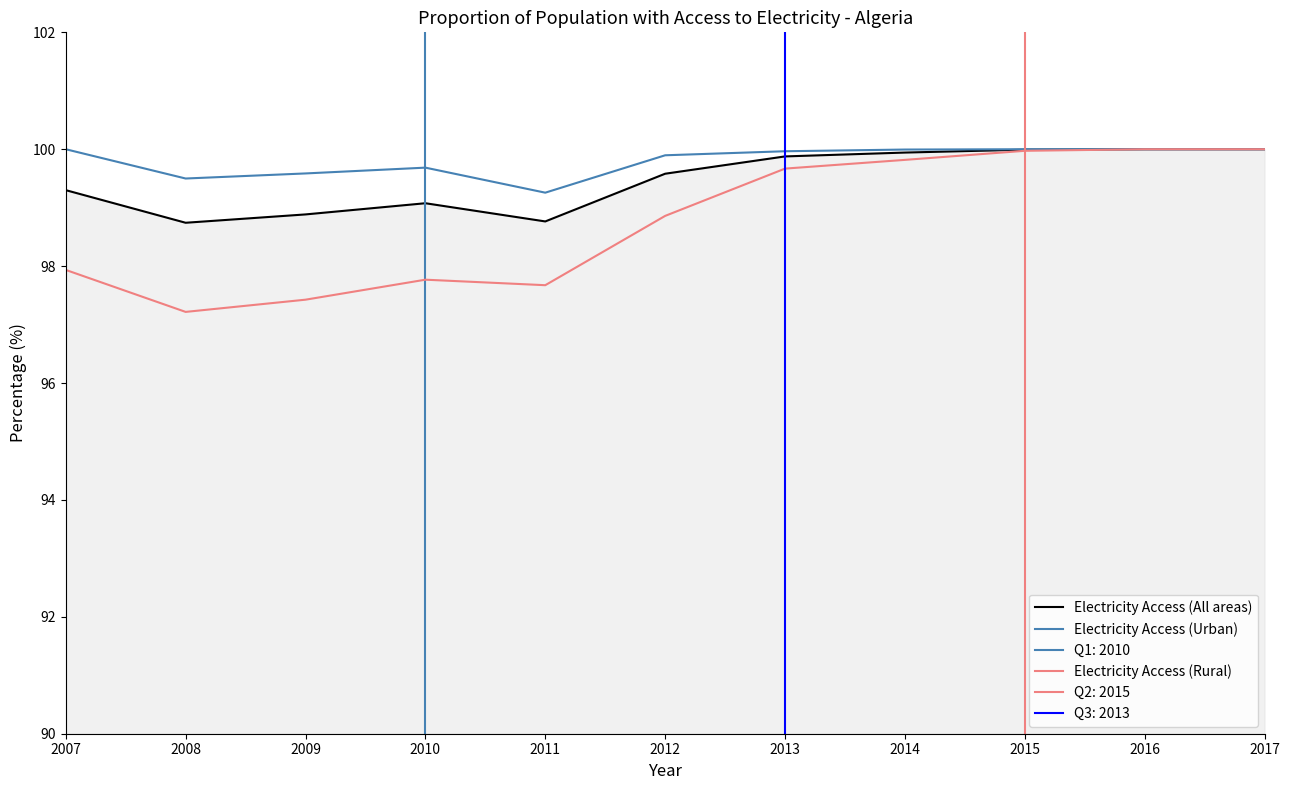

Between 2010 and 2017, which series saw the biggest shift?

Electricity Access (Rural)